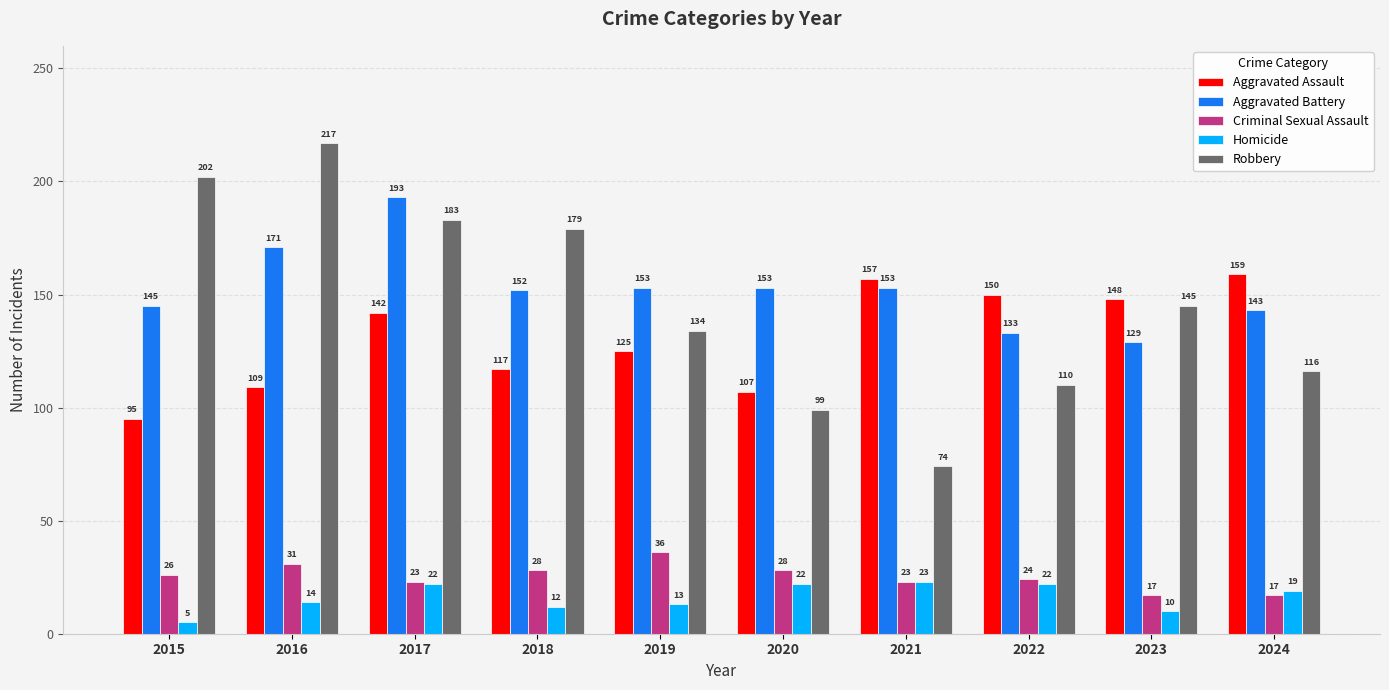

What is the approximate value of Criminal Sexual Assault at 2019?

36